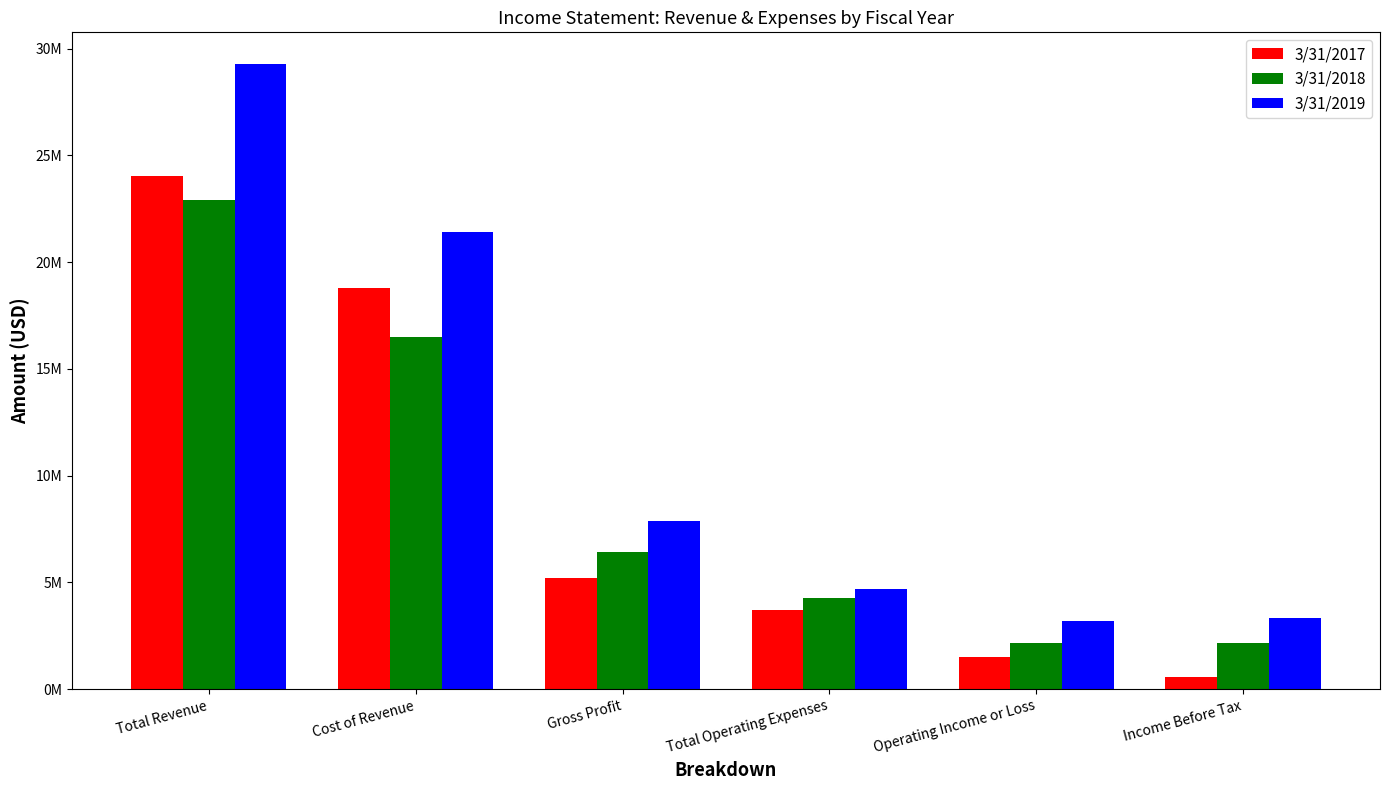

What is the label of the 6th bar from the left?

Income Before Tax